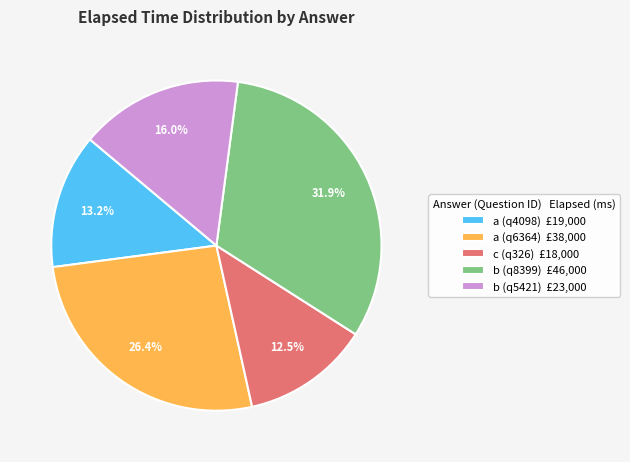

What percentage do c (q326) and b (q8399) together represent?

44.4%